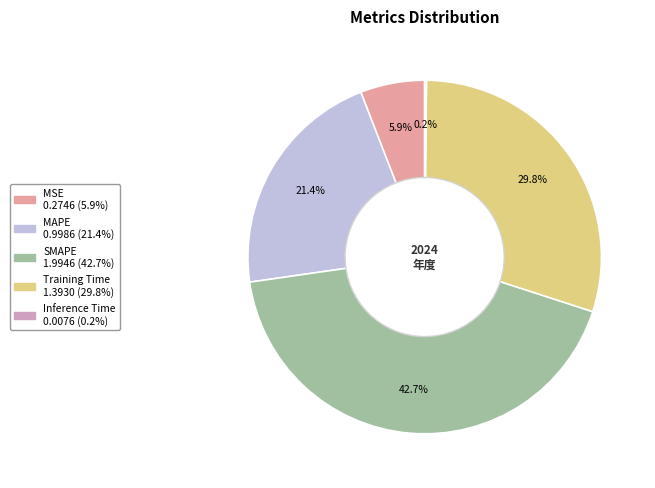

What is the largest slice in the pie chart?

SMAPE